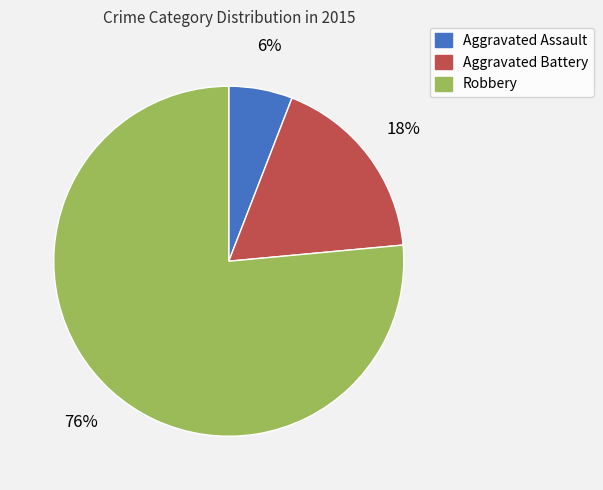

To the nearest percent, what percentage of the pie is Robbery?

76%